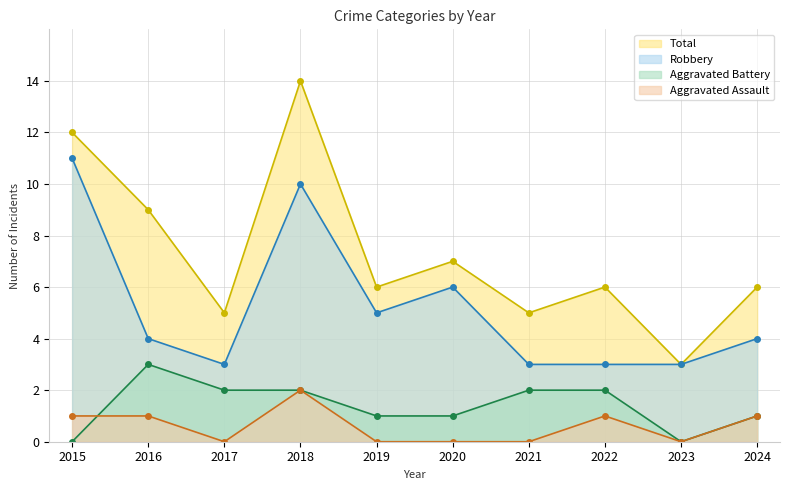

Reading left to right, list all the values displayed in this chart.

Aggravated Assault: 1	1	0	2	0	0	0	1	0	1
Aggravated Battery: 0	3	2	2	1	1	2	2	0	1
Robbery: 11	4	3	10	5	6	3	3	3	4
Total: 12	9	5	14	6	7	5	6	3	6